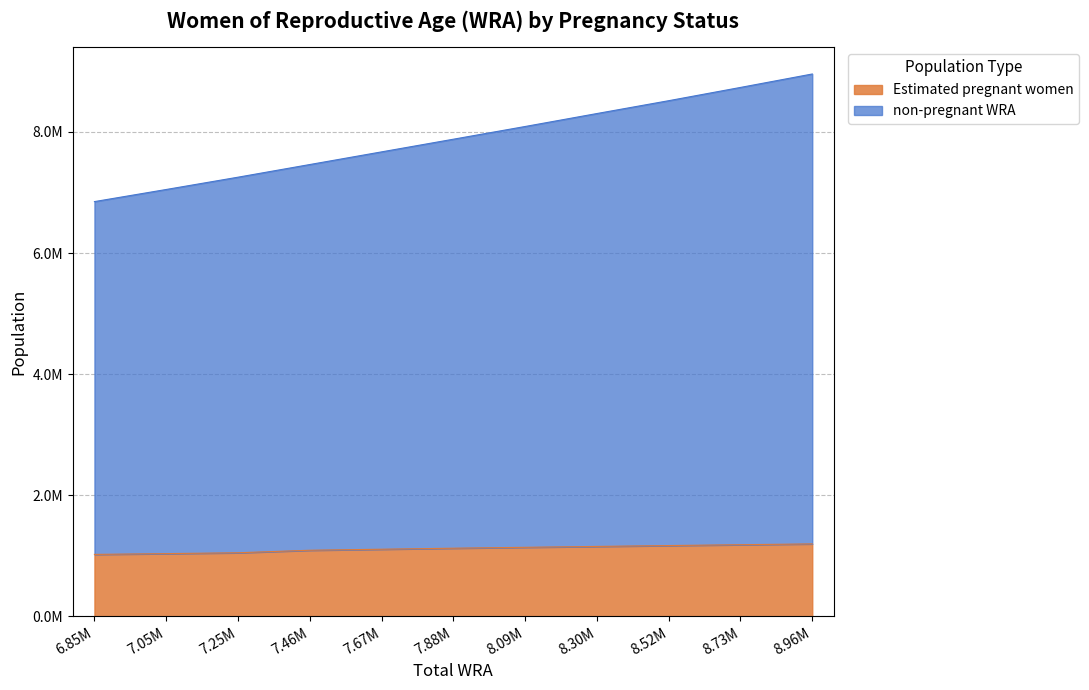

Rank the categories by Estimated pregnant women value from lowest to highest.

6.85M, 7.05M, 7.25M, 7.46M, 7.67M, 7.88M, 8.09M, 8.30M, 8.52M, 8.73M, 8.96M